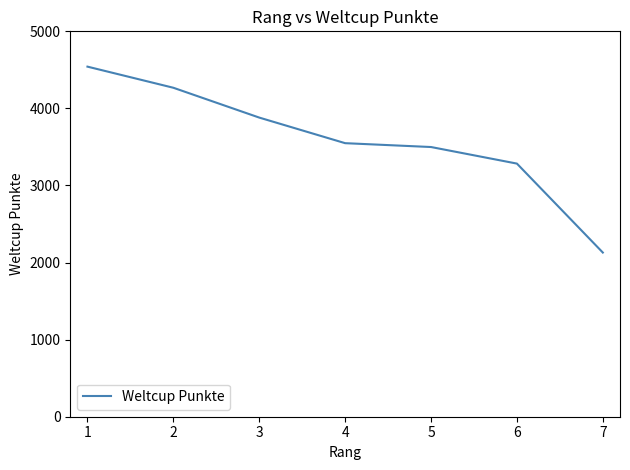

Reading left to right, transcribe all the data shown in this chart.

4542	4268	3881	3549	3499	3284	2130